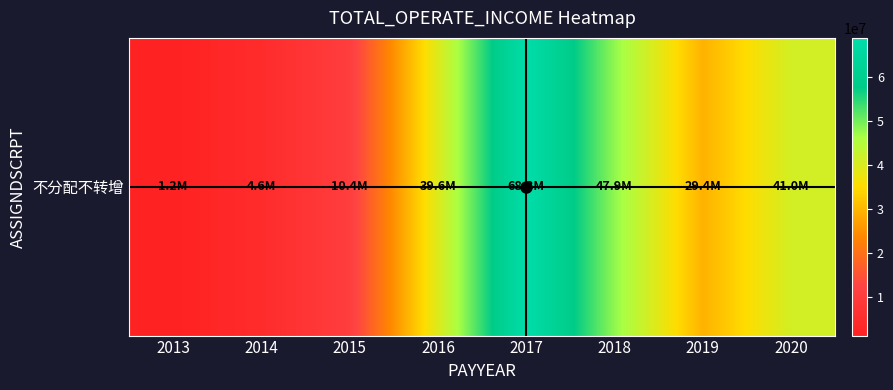

What is the maximum value shown in the chart?

68807974.2